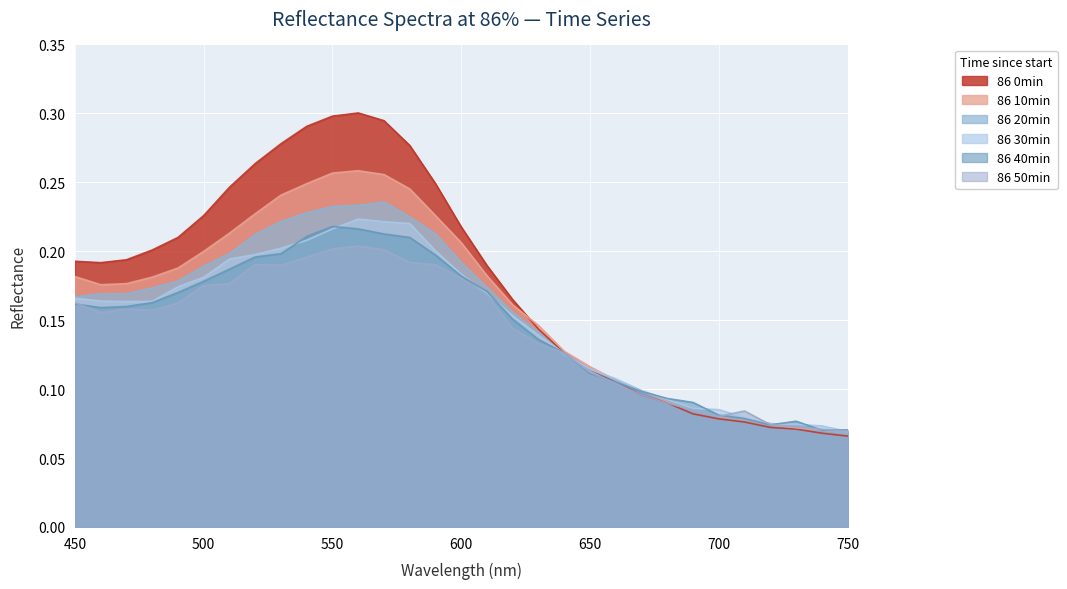

How many interior local peaks does the 86 0min series have?

1